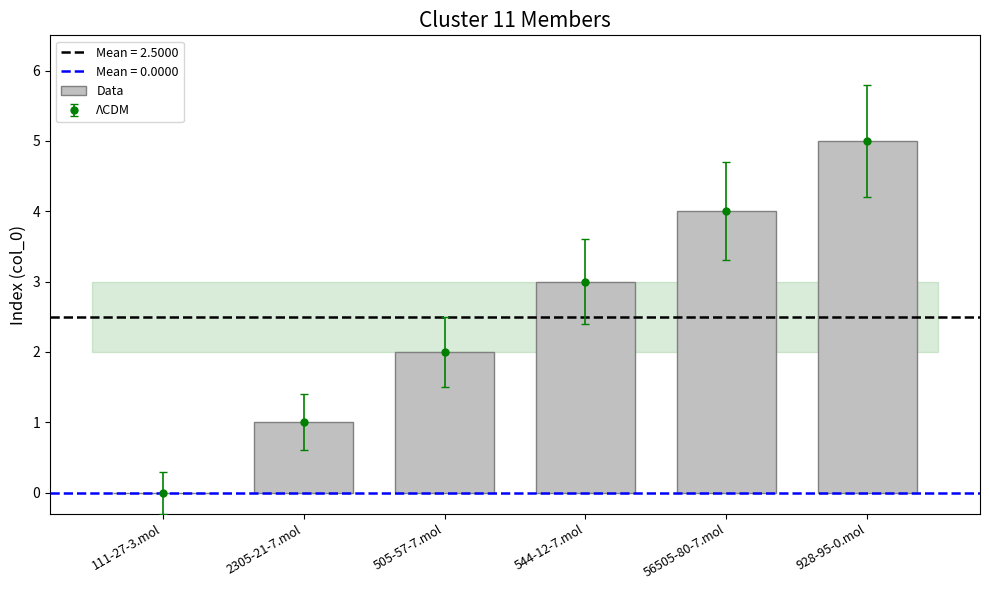

True or false: the data shows 0 at 111-27-3.mol.

True